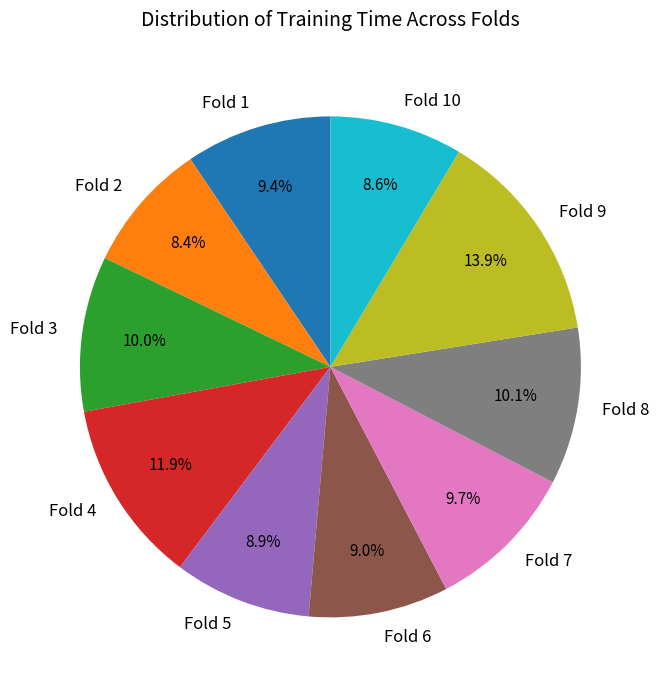

Which category has the biggest portion of the pie?

Fold 9